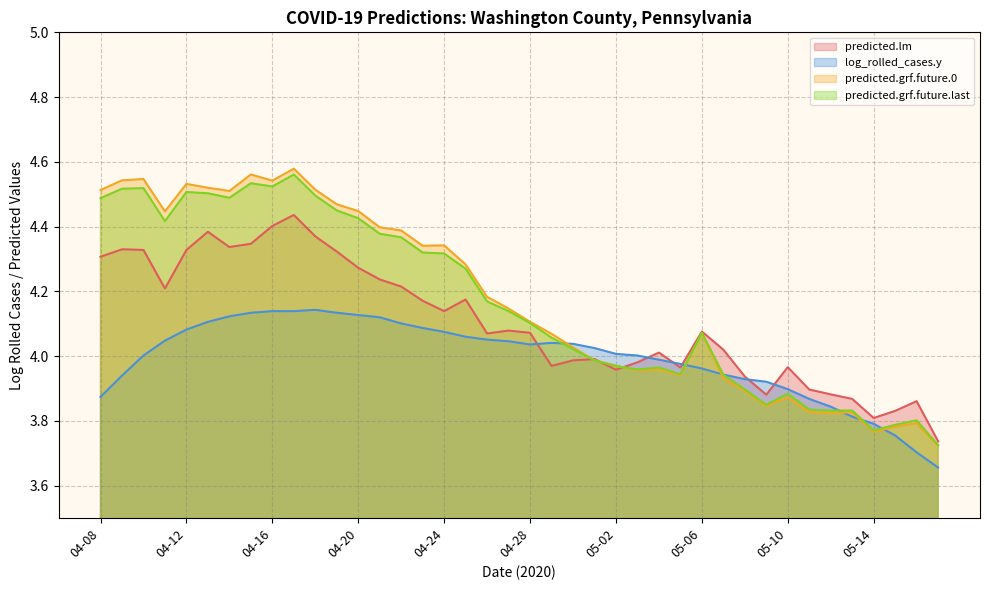

How many times do predicted.grf.future.last and predicted.lm cross each other?

3